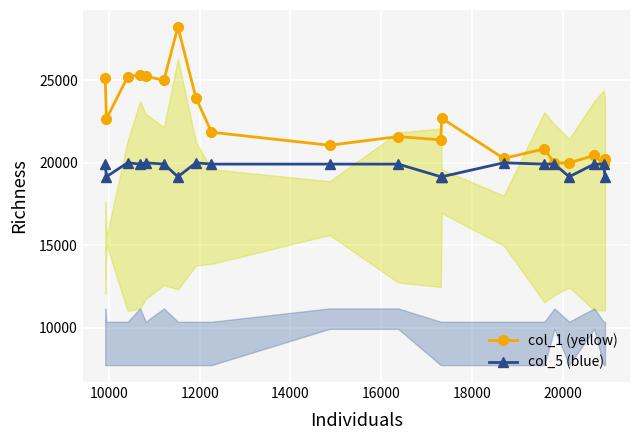

What are all the series names shown in the legend?

col_1 (yellow), col_5 (blue)